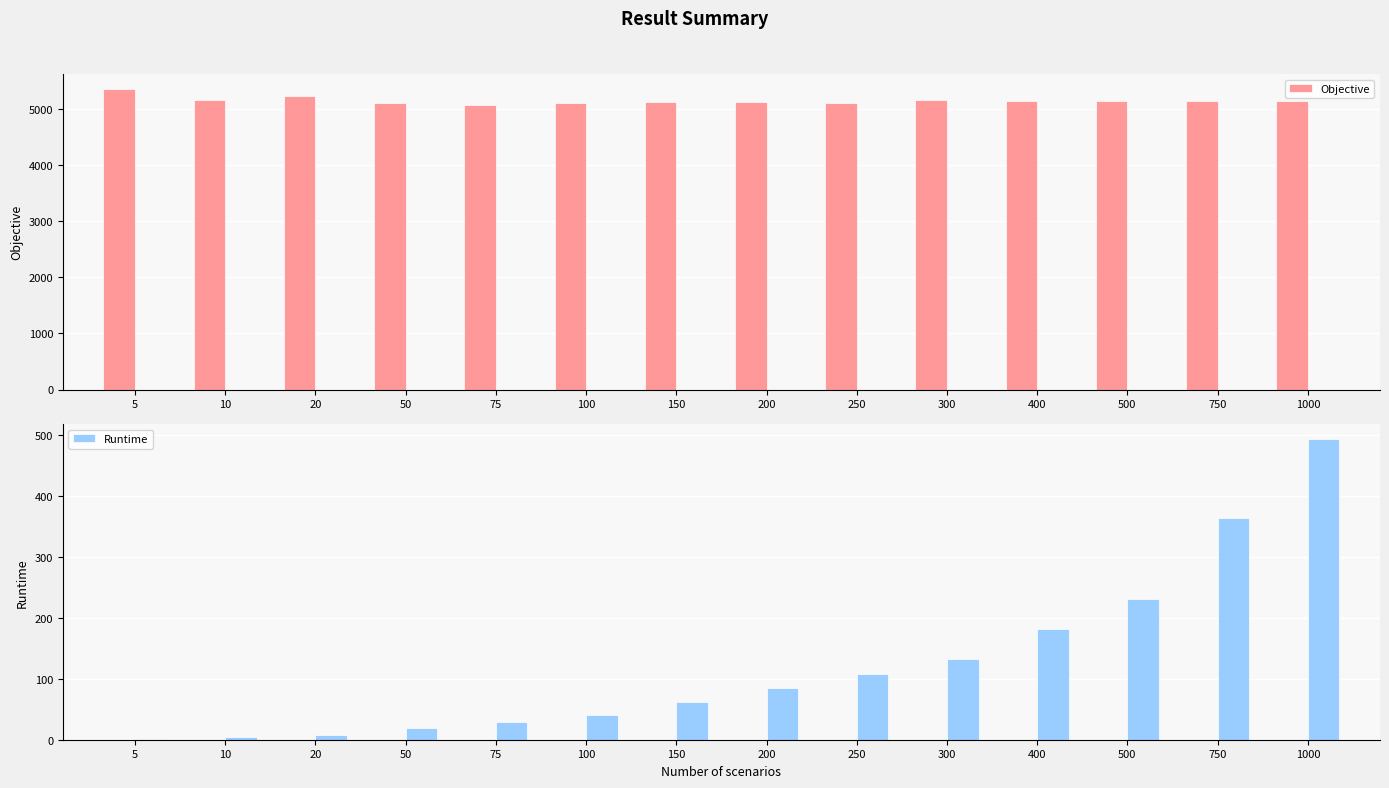

List the series in order of their peak value, highest first.

Objective, Runtime